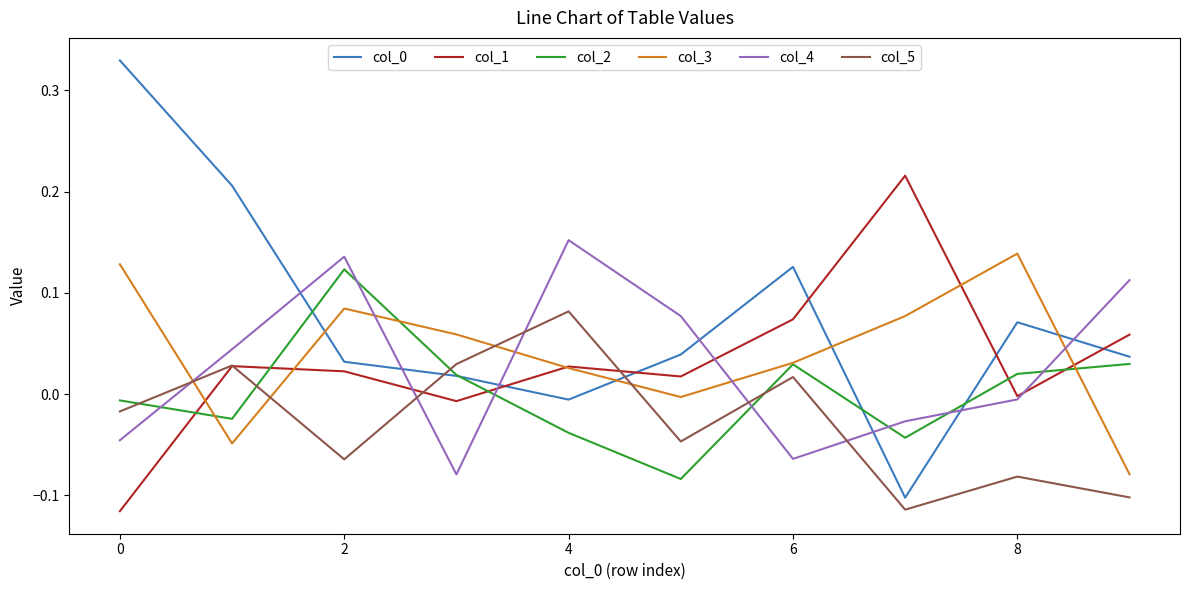

How many interior local valleys does the col_0 series have?

2